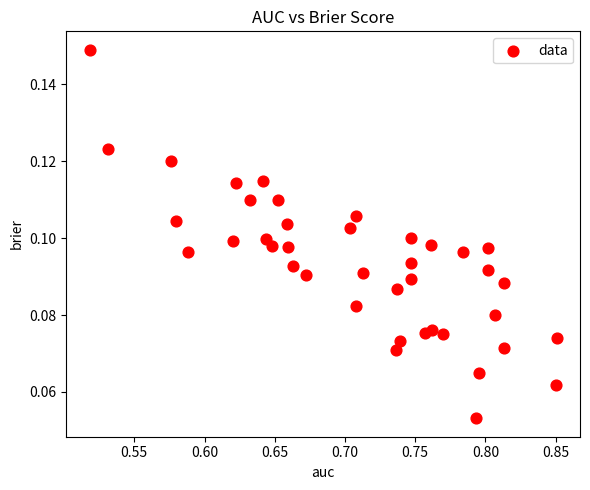

Count the number of points in this scatter plot.

40